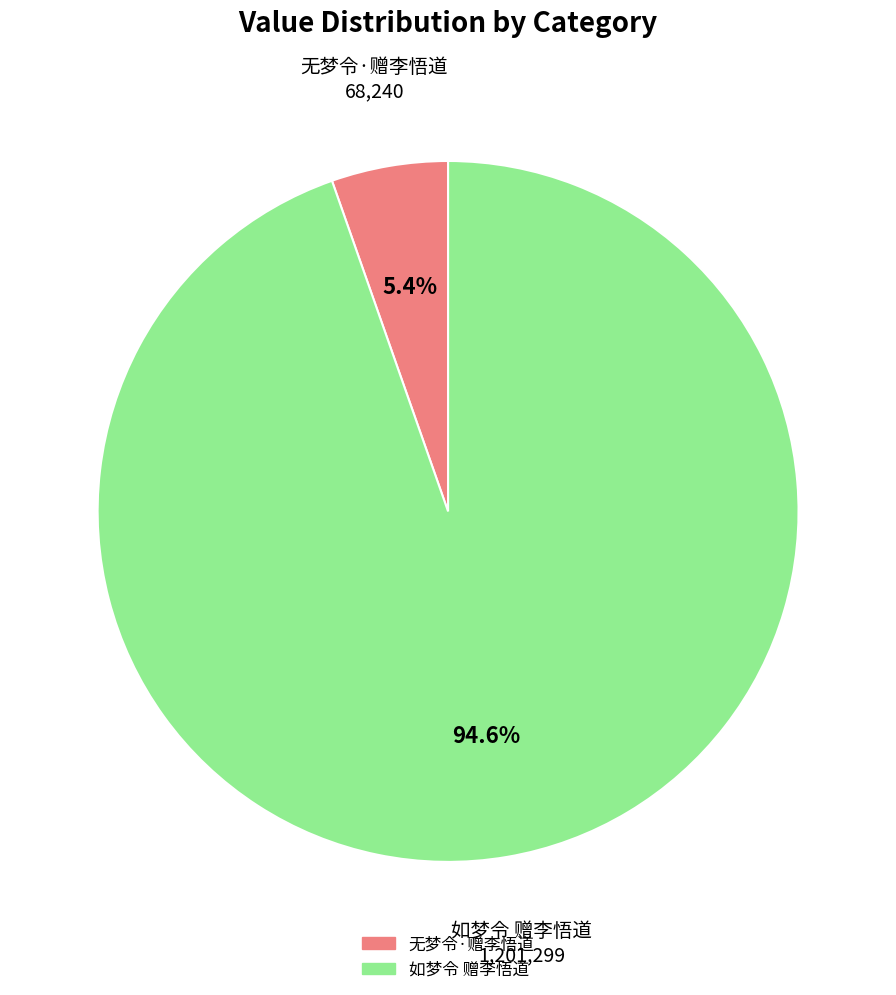

What percentage is the 如梦令 赠李悟道 slice, to the nearest percent?

95%